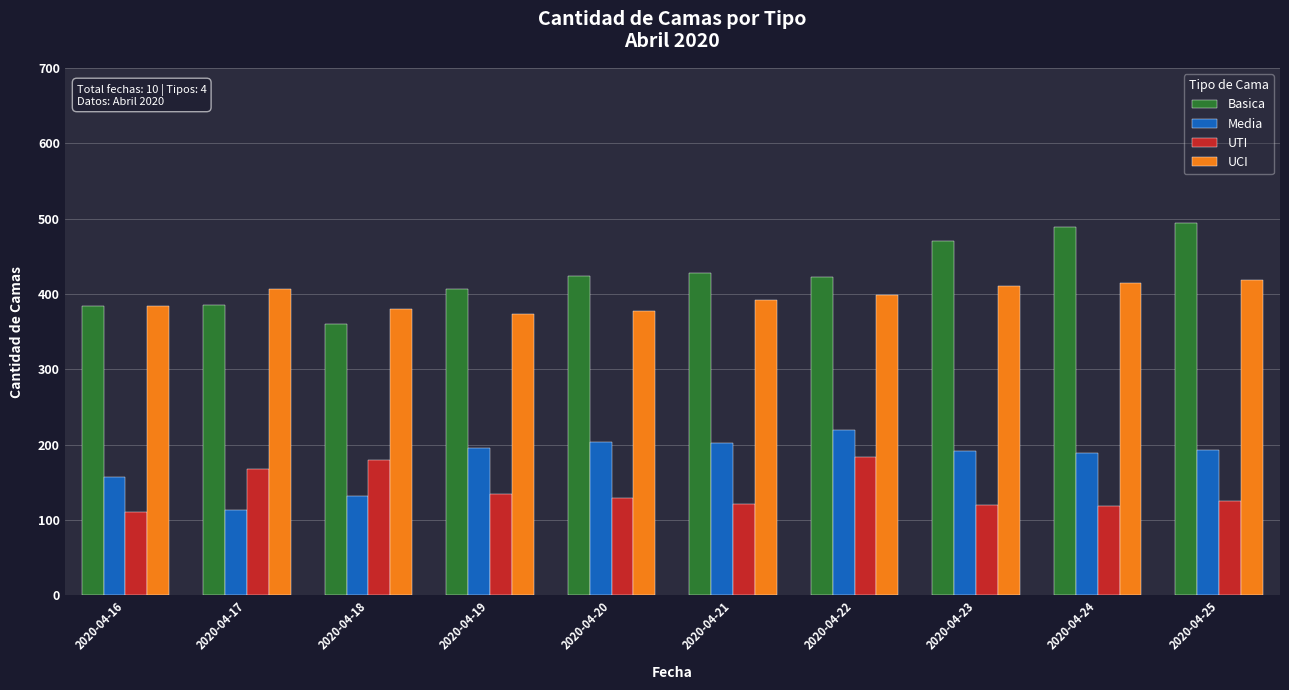

True or false: UTI has a value of 120 at 2020-04-23.

True